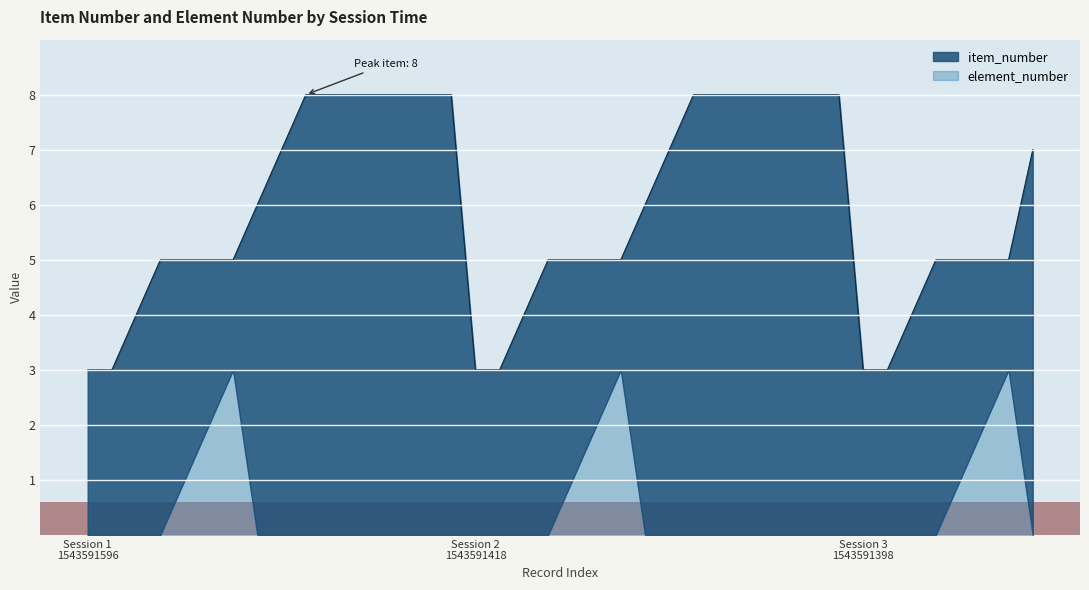

Count the values in the range 5 to 8.

31